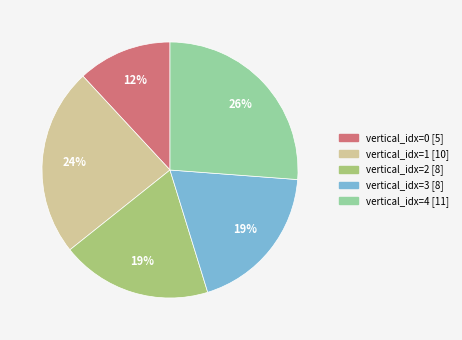

Does any single category account for the majority?

No